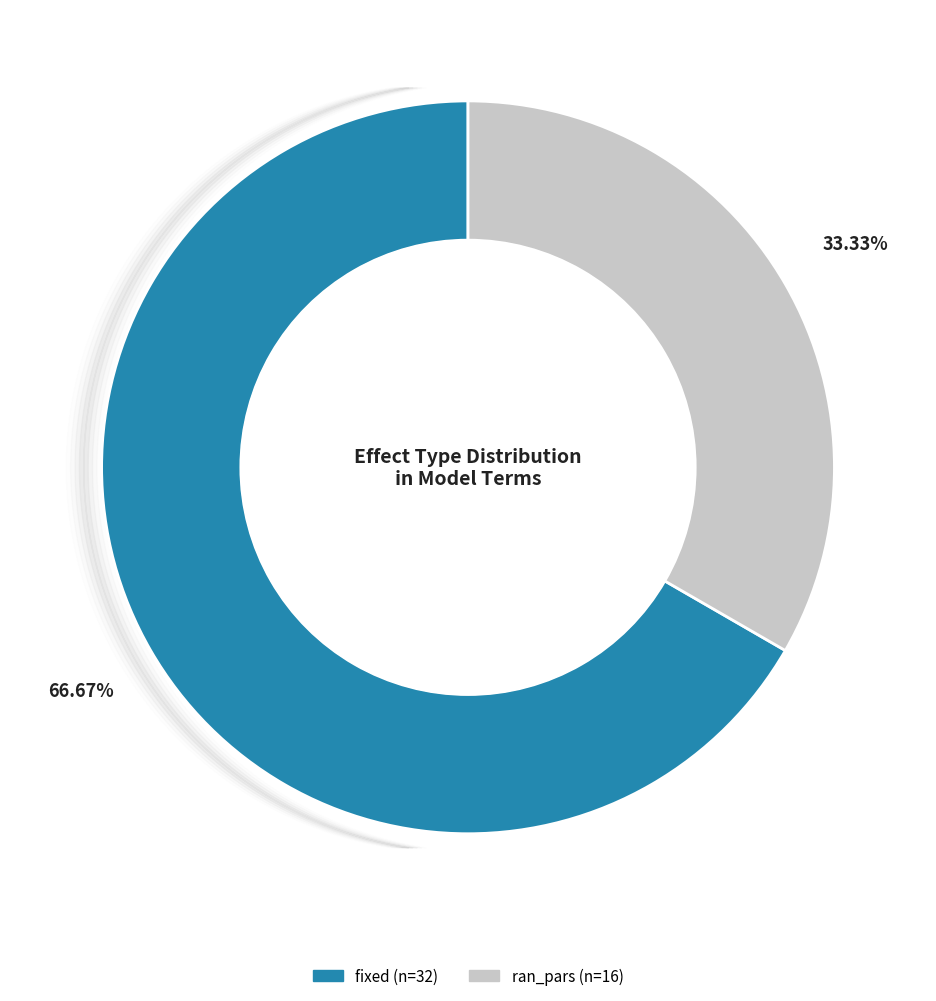

What percentage is the fixed slice, to the nearest percent?

67%